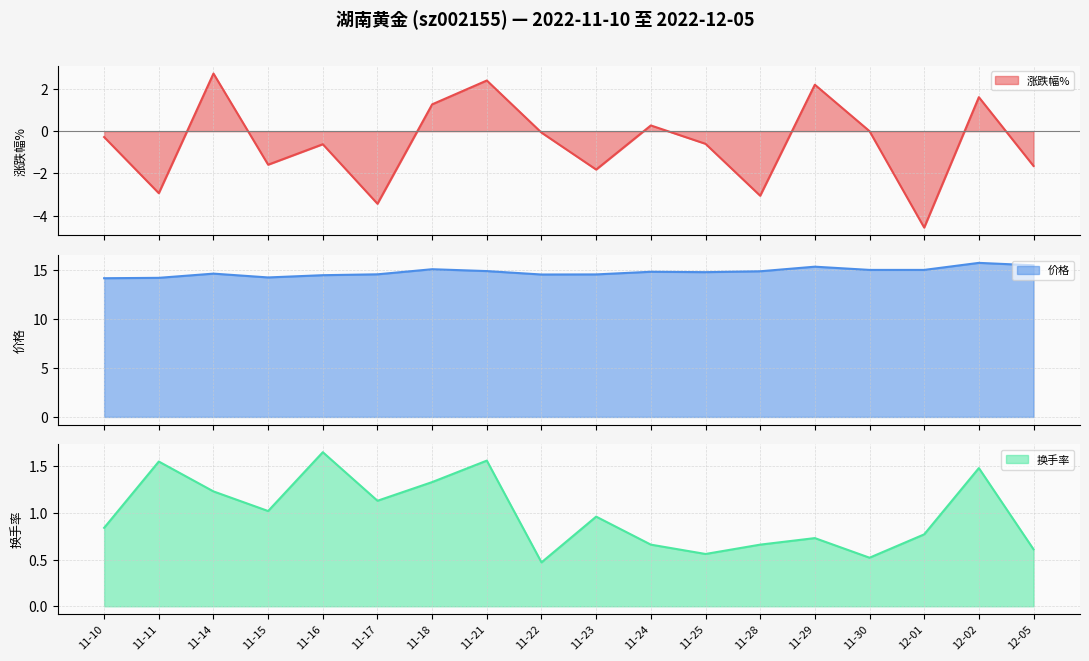

Which label corresponds to the smallest value in the chart?

12-01